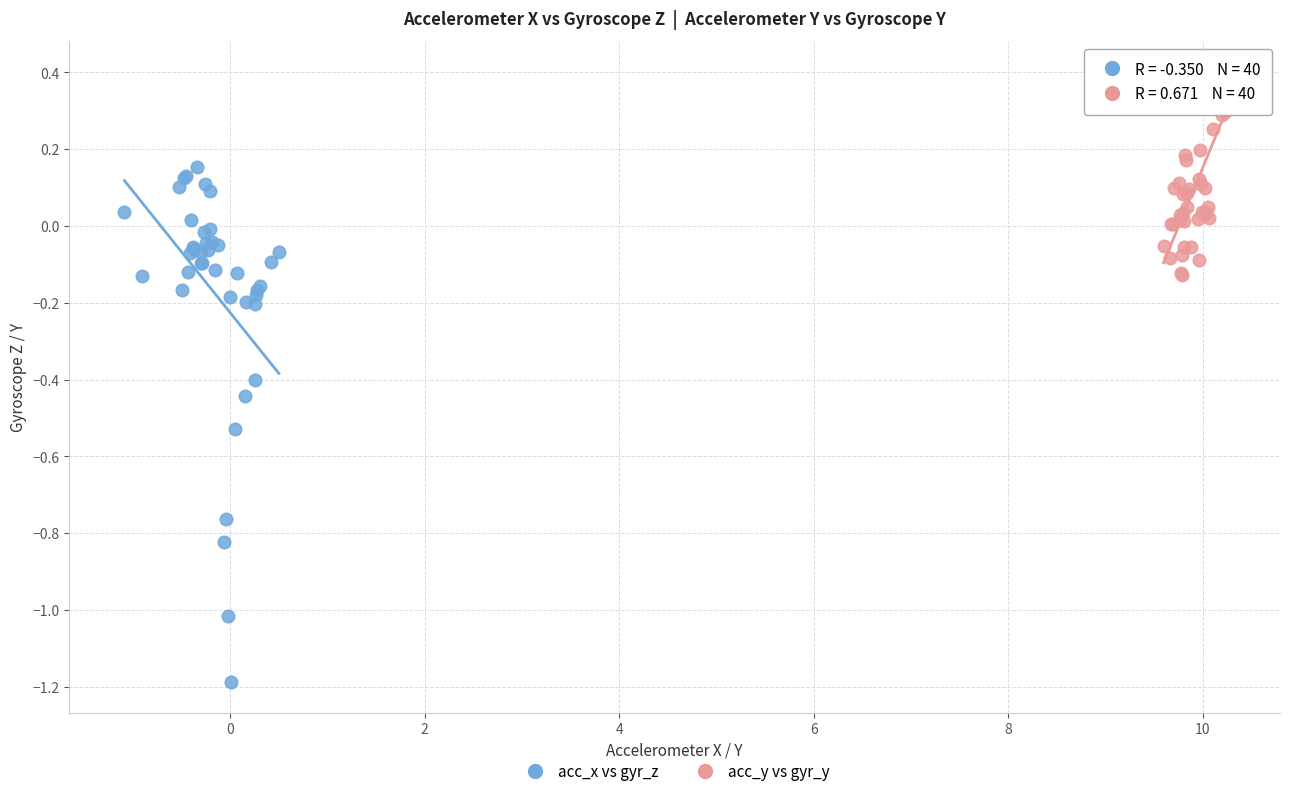

Which series contains the lowest Y value?

acc_x vs gyr_z